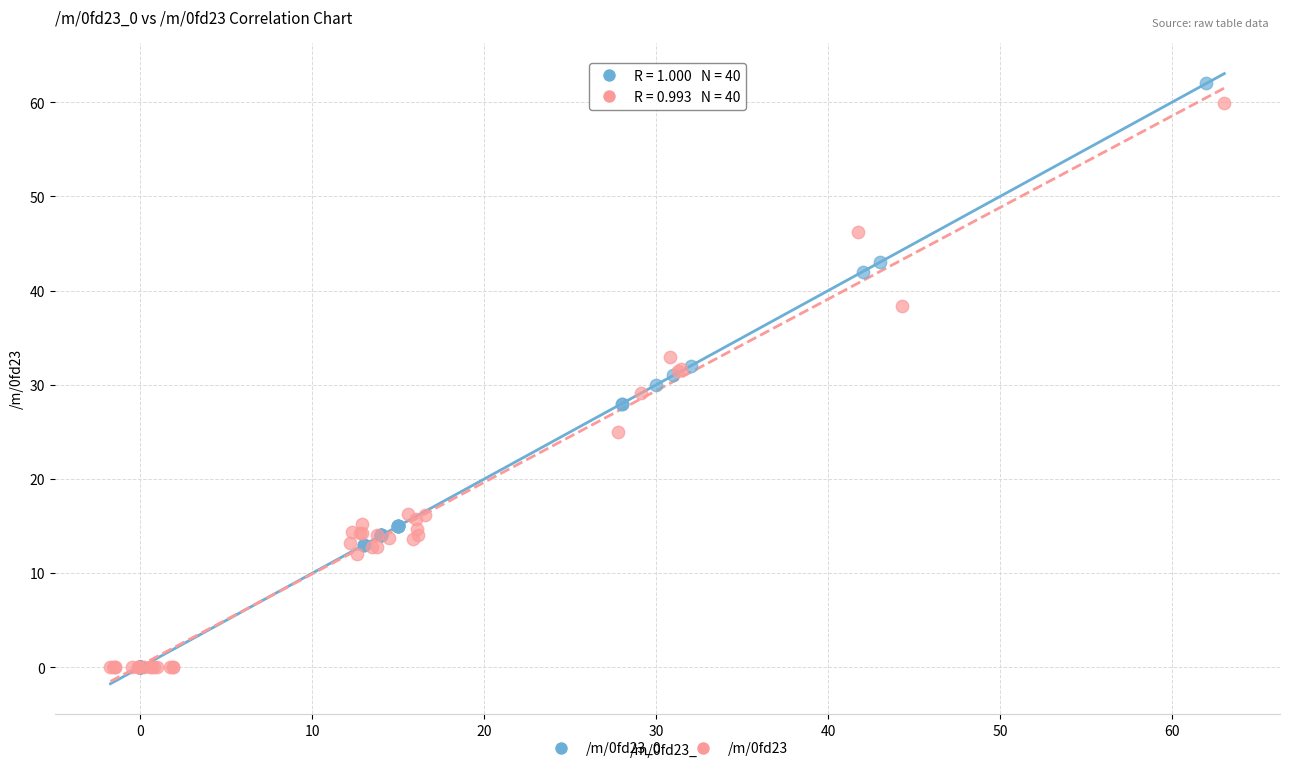

Which series has the widest spread of Y values?

/m/0fd23_0